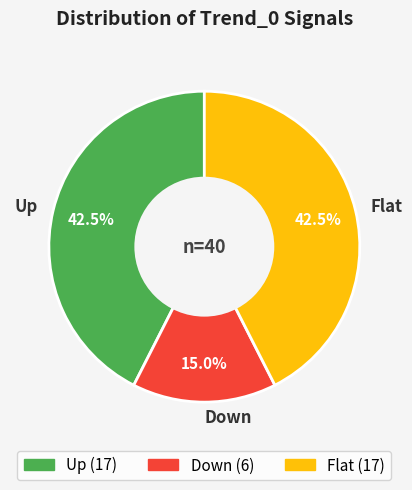

The Up slice represents 57% of the pie. True or false?

False